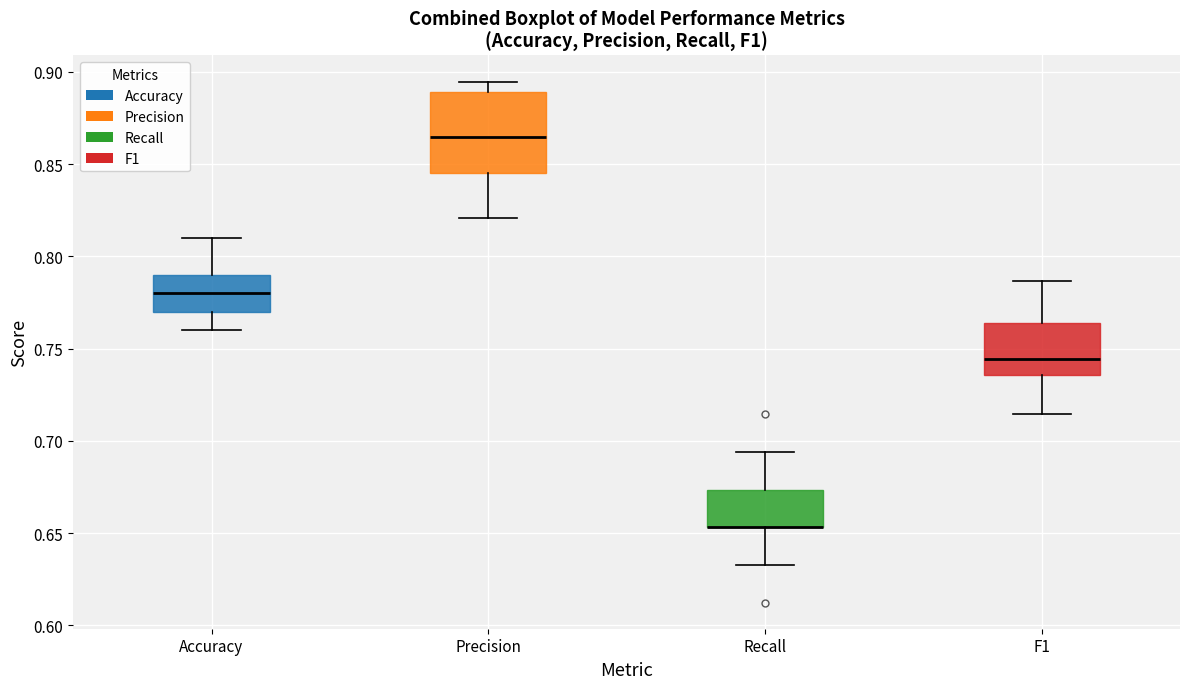

Reading left to right, read every box against the y-axis: the position of its median line, the range the box covers, and the ends of its whiskers. The values are not printed on the chart, so give them approximately, as read against the axis.

Accuracy: median 0.780, box 0.770 to 0.790, whiskers 0.760 to 0.810
Precision: median 0.865, box 0.845 to 0.890, whiskers 0.820 to 0.895
Recall: median 0.655 (drawn on the box's lower edge), box 0.655 to 0.675, whiskers 0.635 to 0.695
F1: median 0.745, box 0.735 to 0.765, whiskers 0.715 to 0.785